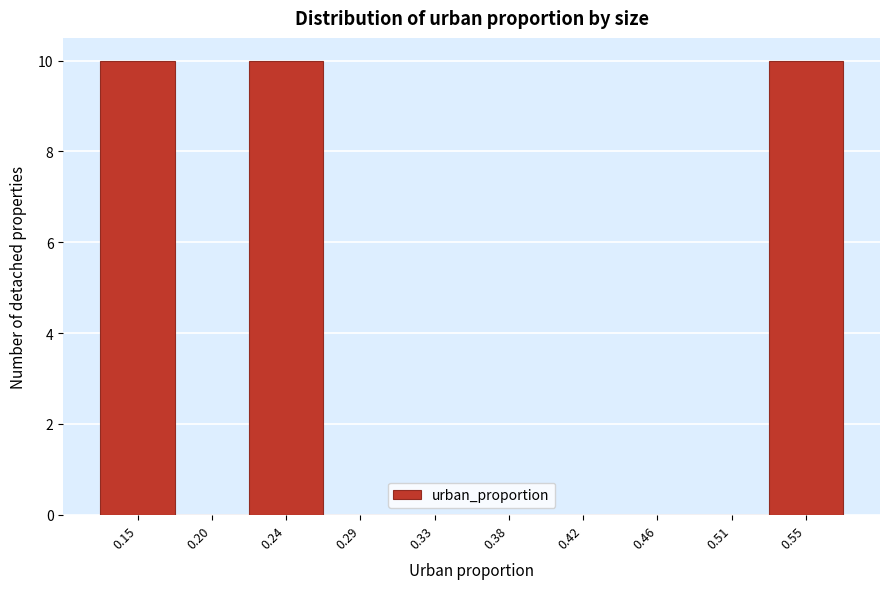

Reading right to left, extract all data points from this chart.

0.55=10	0.51=0	0.46=0	0.42=0	0.38=0	0.33=0	0.29=0	0.24=10	0.20=0	0.15=10